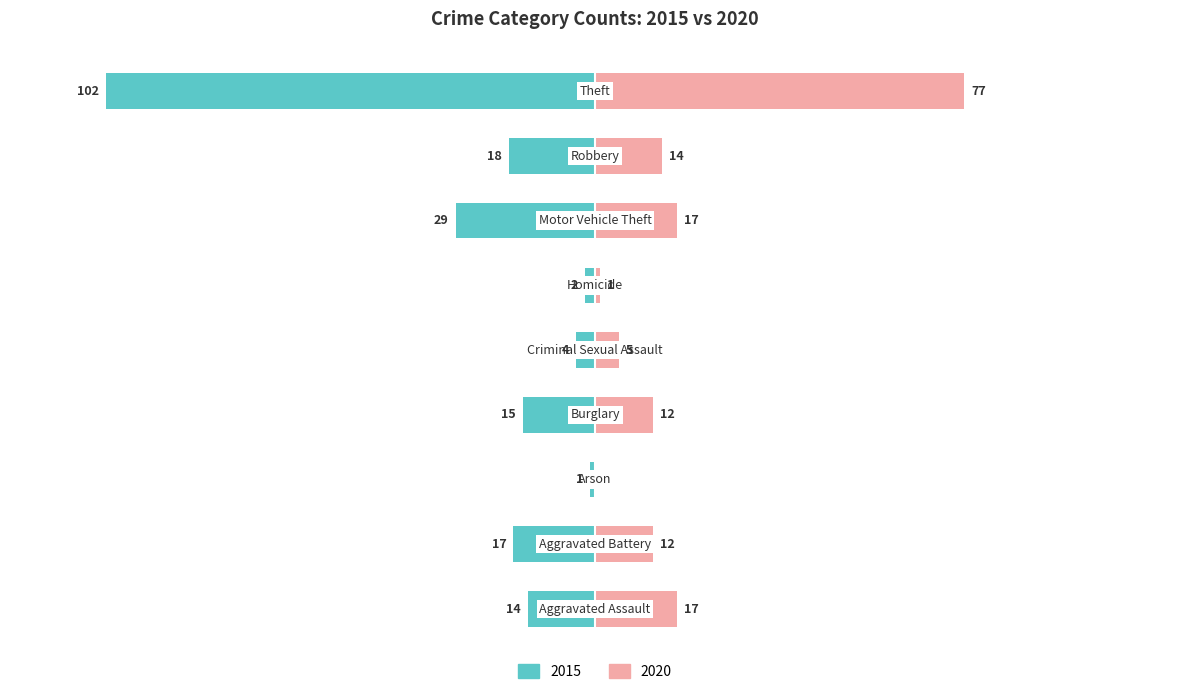

What is the label of the 9th bar from the left?

Theft